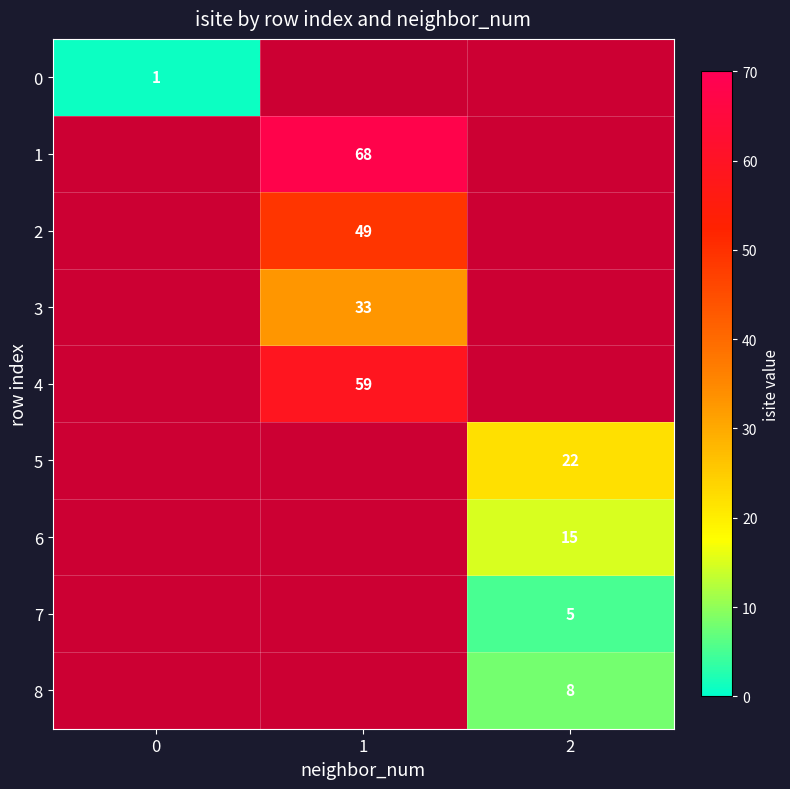

How many row_3 values are between 0 and 33?

3